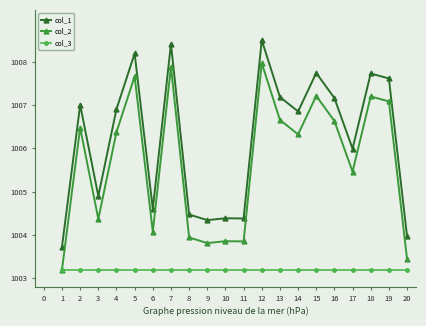

Is it true that col_1 equals 460.7 at 5?

False